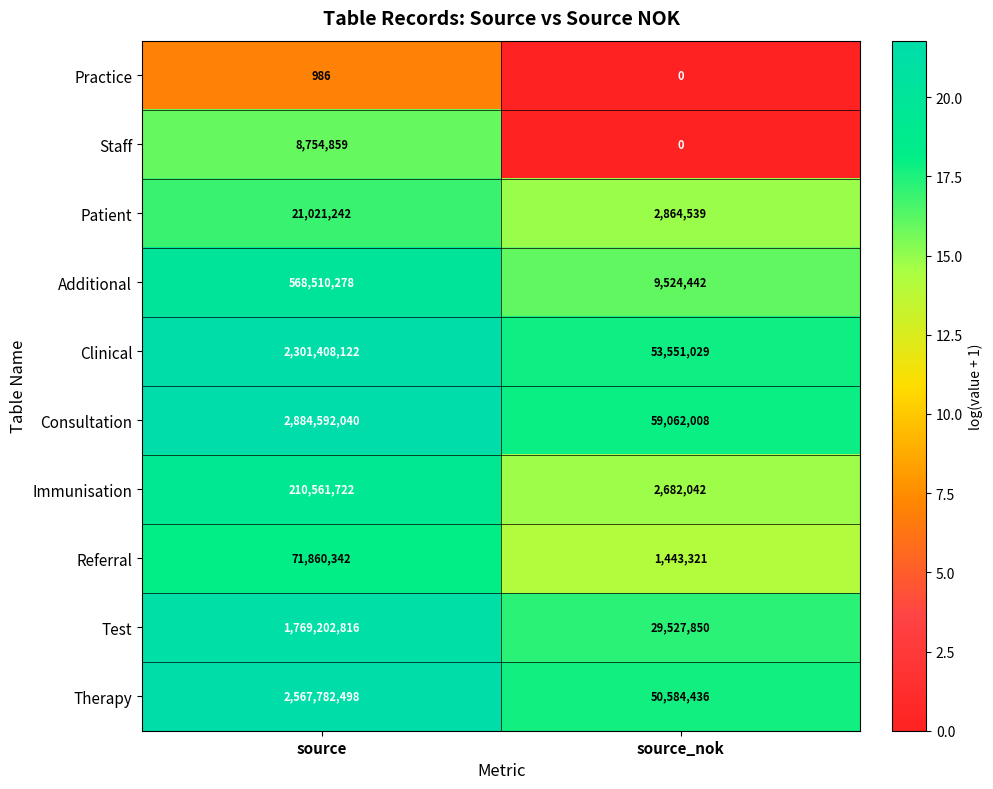

Which label corresponds to the largest value in the chart?

source